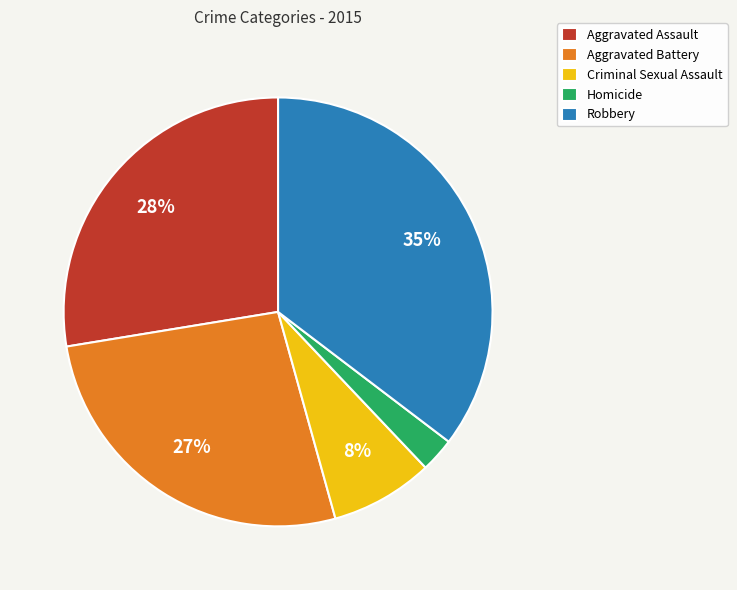

To the nearest percent, what percentage of the pie is Homicide?

3%